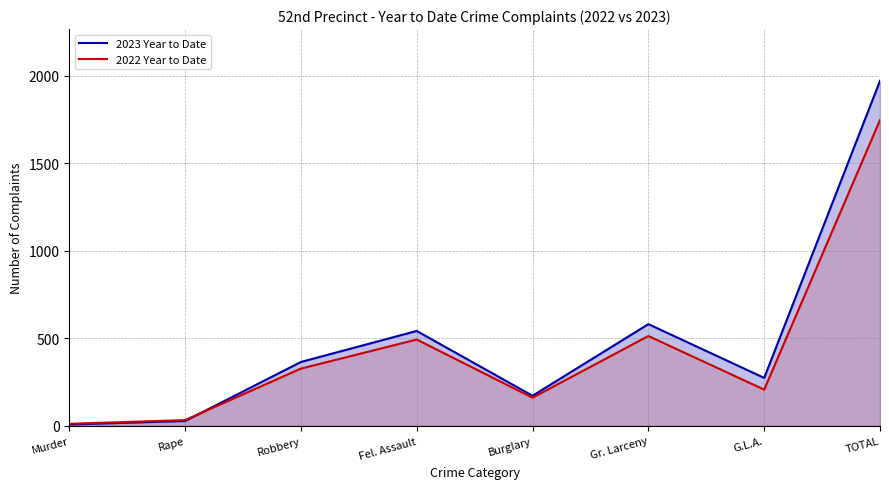

Reading right to left, what are all the values shown in this chart?

2023 Year to Date: 1970	274	581	172	542	365	28	8
2022 Year to Date: 1746	207	513	161	493	327	33	12